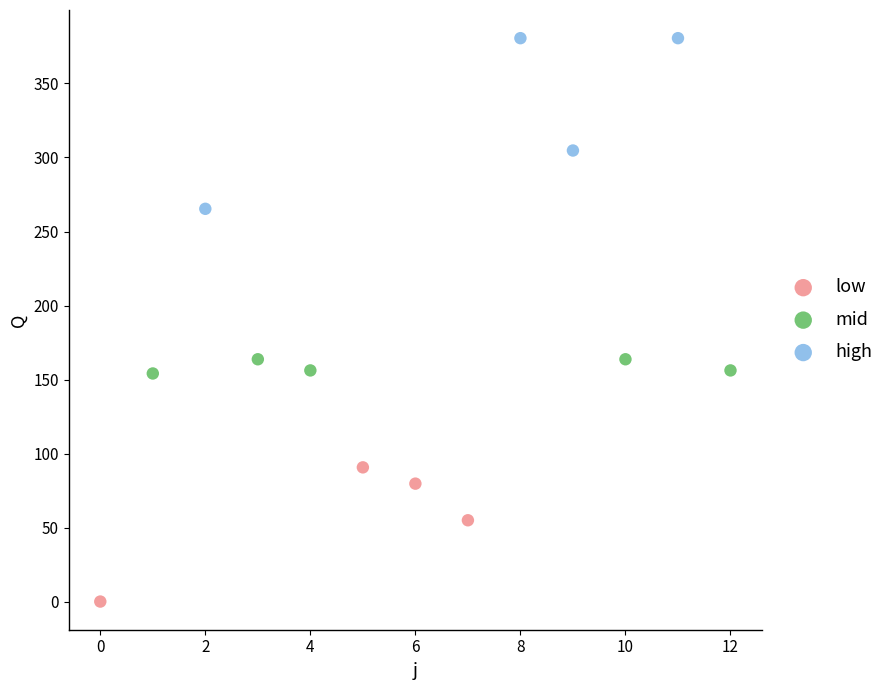

Which series has the widest spread of Y values?

high